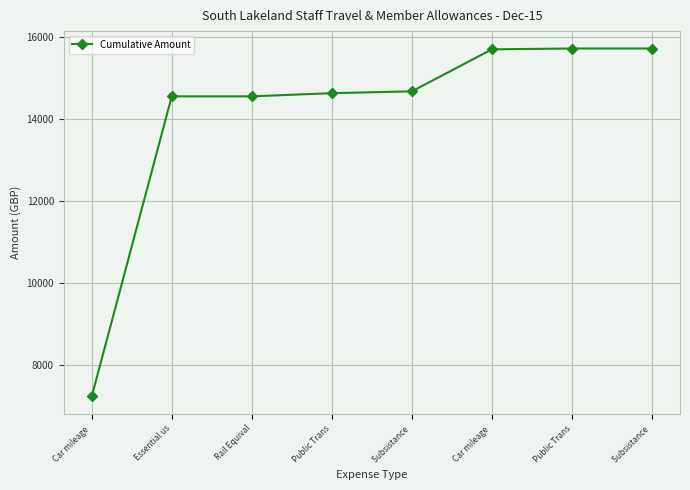

What is the label of the 8th point from the left?

Subsistance 